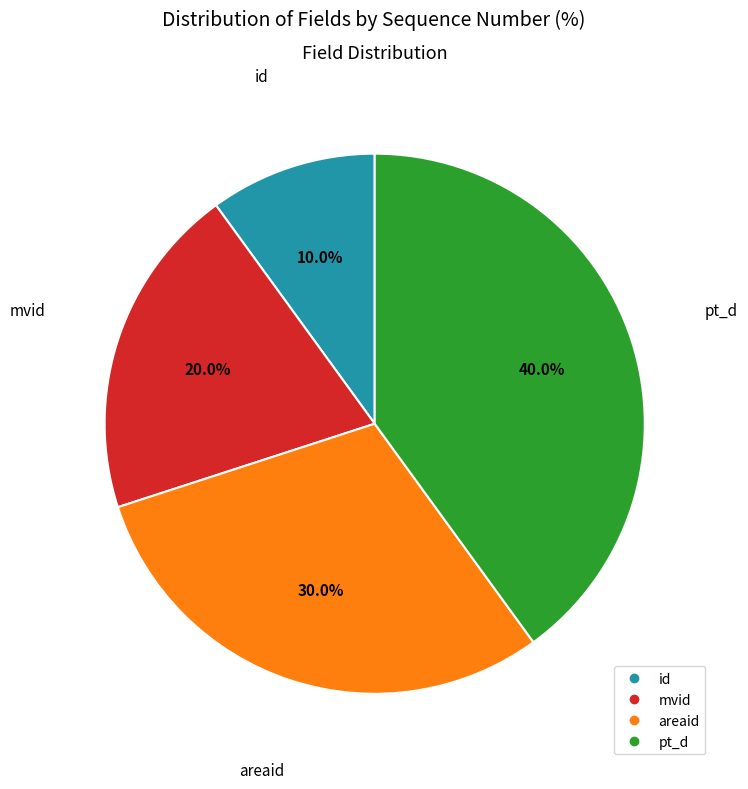

What is the largest slice in the pie chart?

pt_d